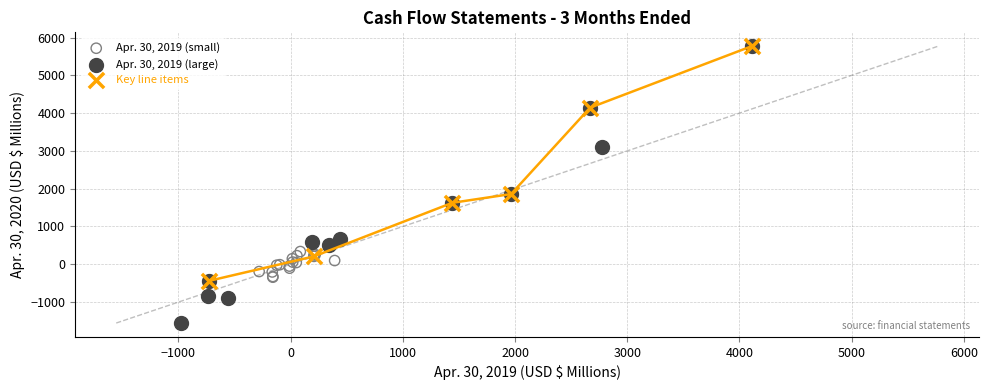

What are all the series names shown in the legend?

Apr. 30, 2019 (small), Apr. 30, 2019 (large), Key line items